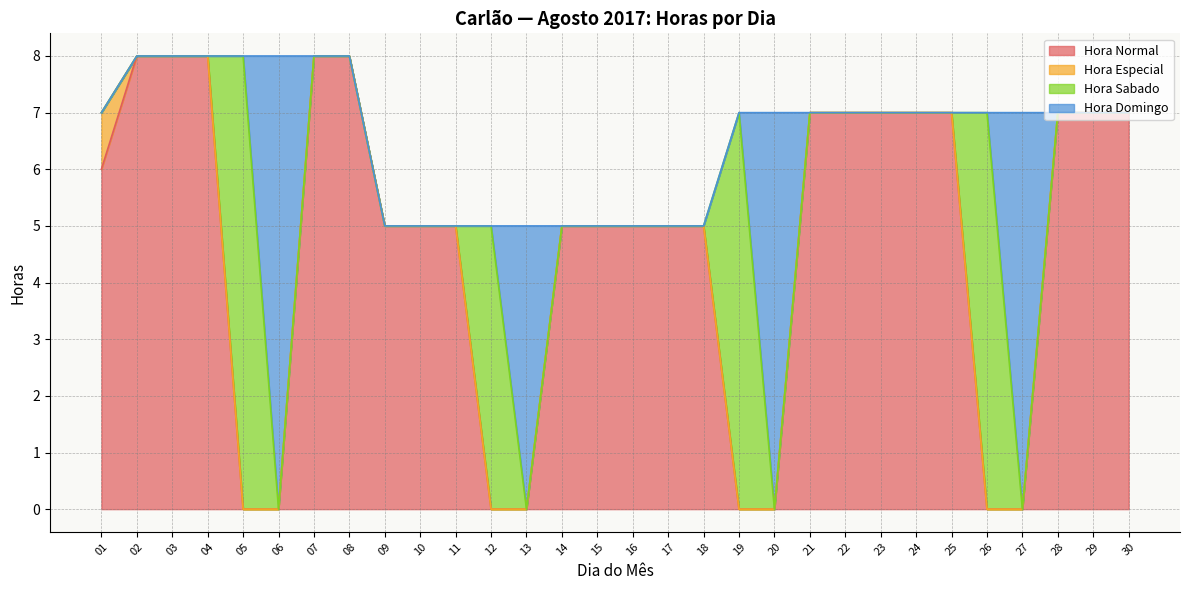

Is it true that Hora Especial equals 1 at 12?

False